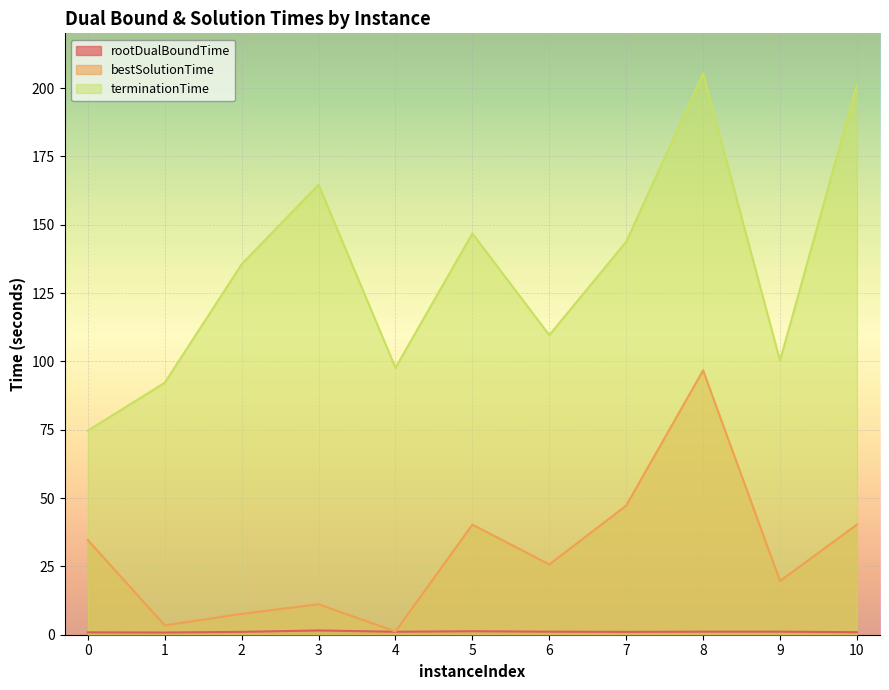

True or false: rootDualBoundTime and bestSolutionTime cross at least once.

False